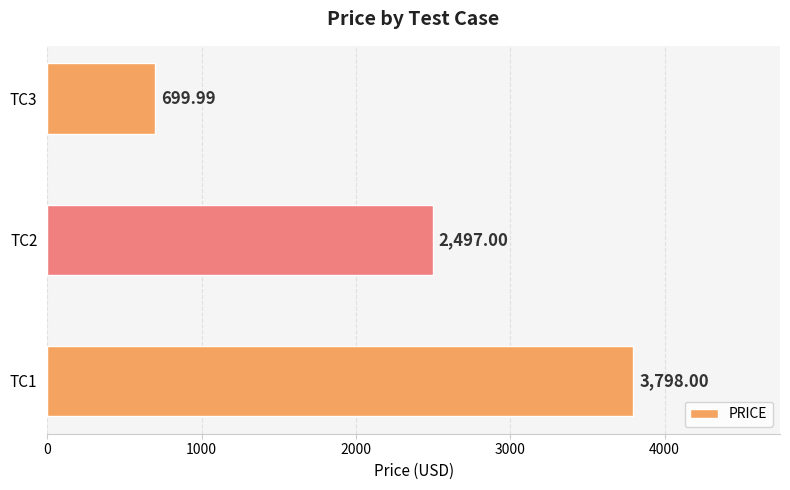

Which label corresponds to the smallest value in the chart?

TC3